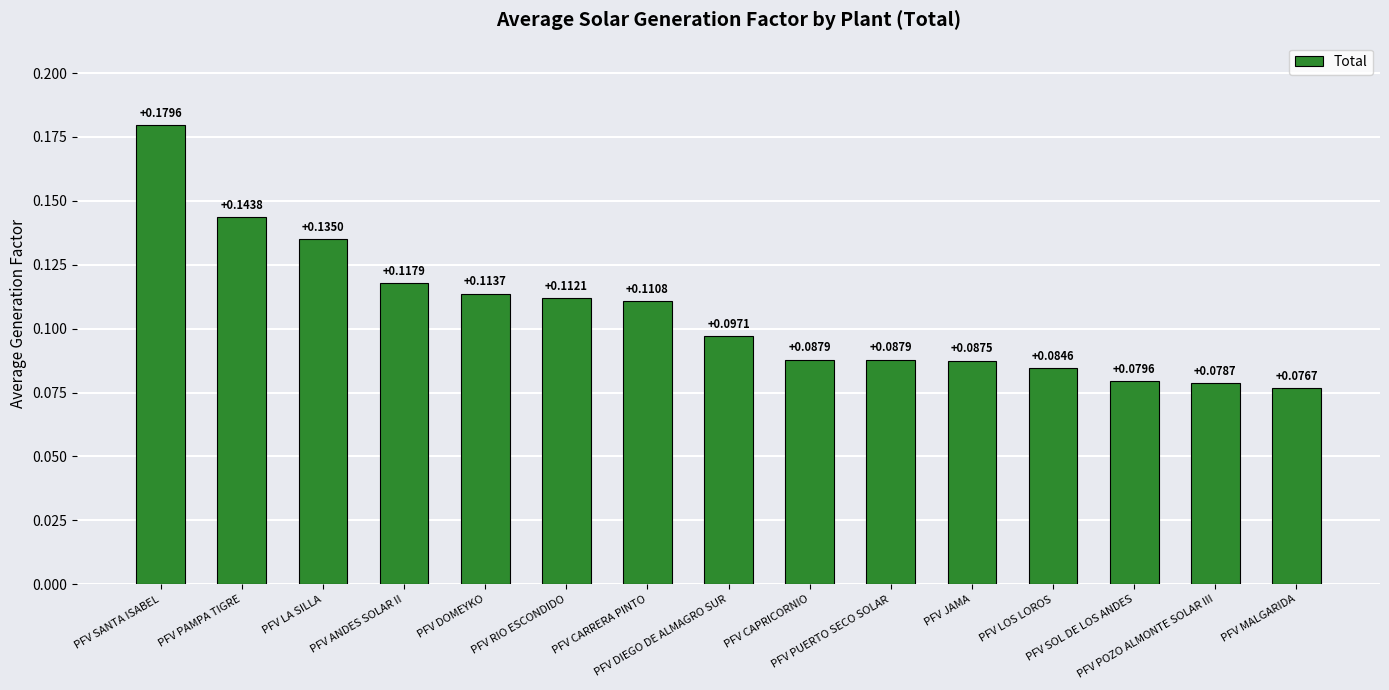

At which label is the value closest to 0?

PFV MALGARIDA